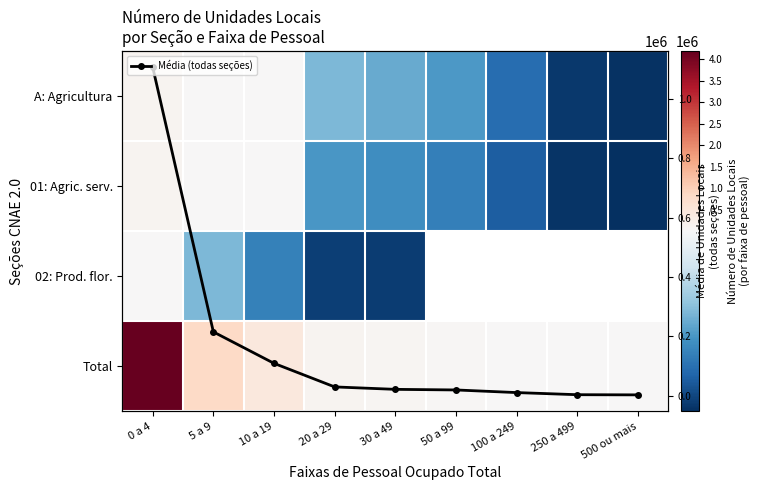

Is it true that 01: Agric. serv. equals 800.0 at 50 a 99?

True